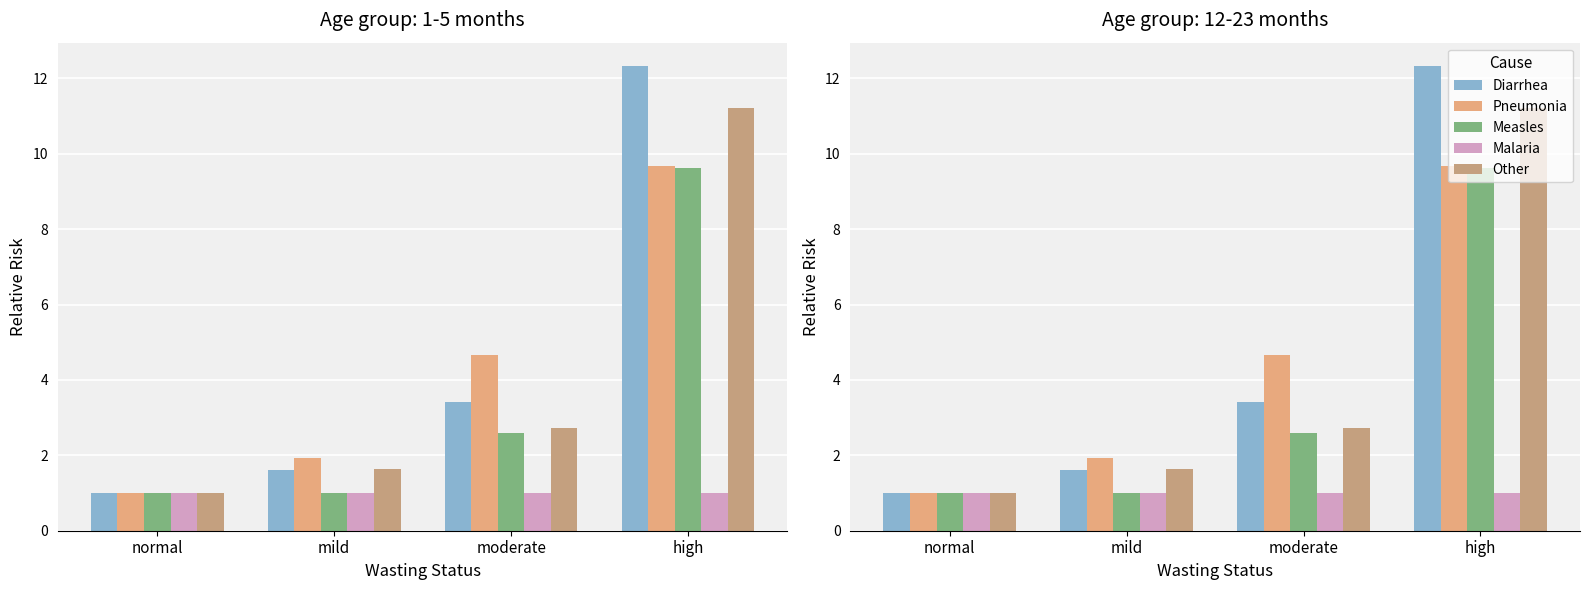

What is the total value across all series at normal?

5.0